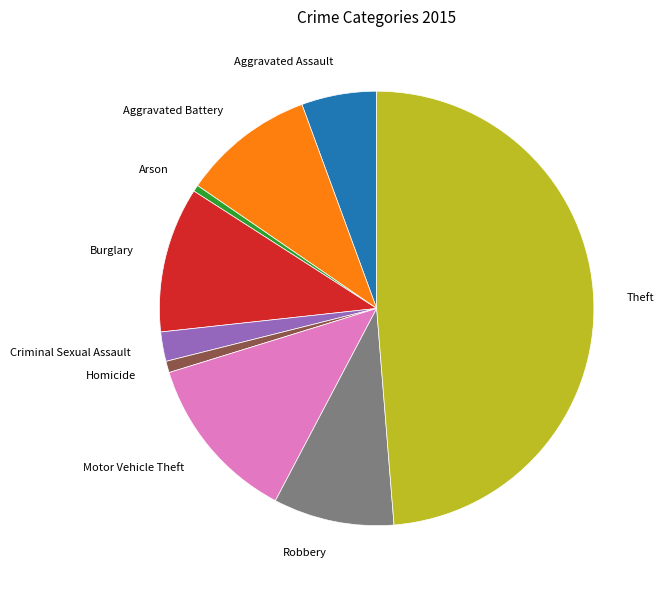

How many segments does this pie chart have?

9